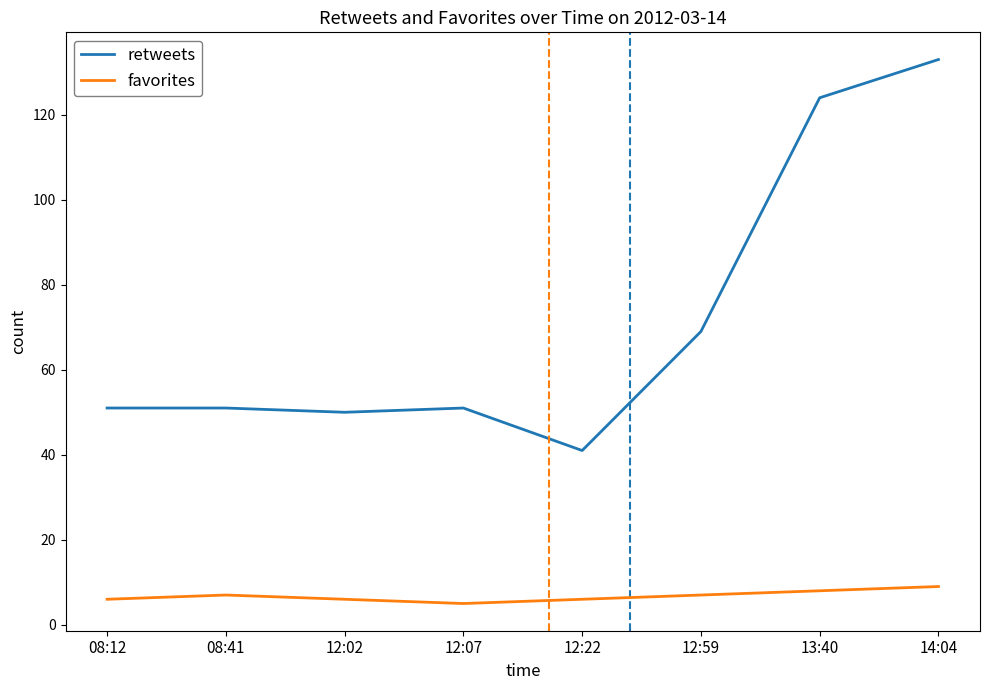

Rank the series at 08:41 from lowest to highest value.

favorites, retweets